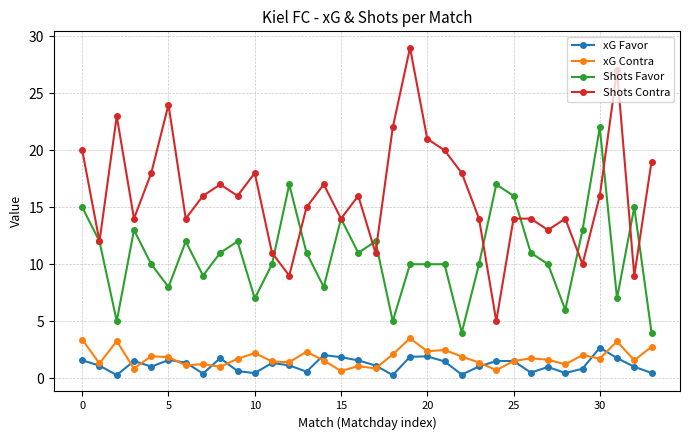

Count the number of data series in this chart.

4